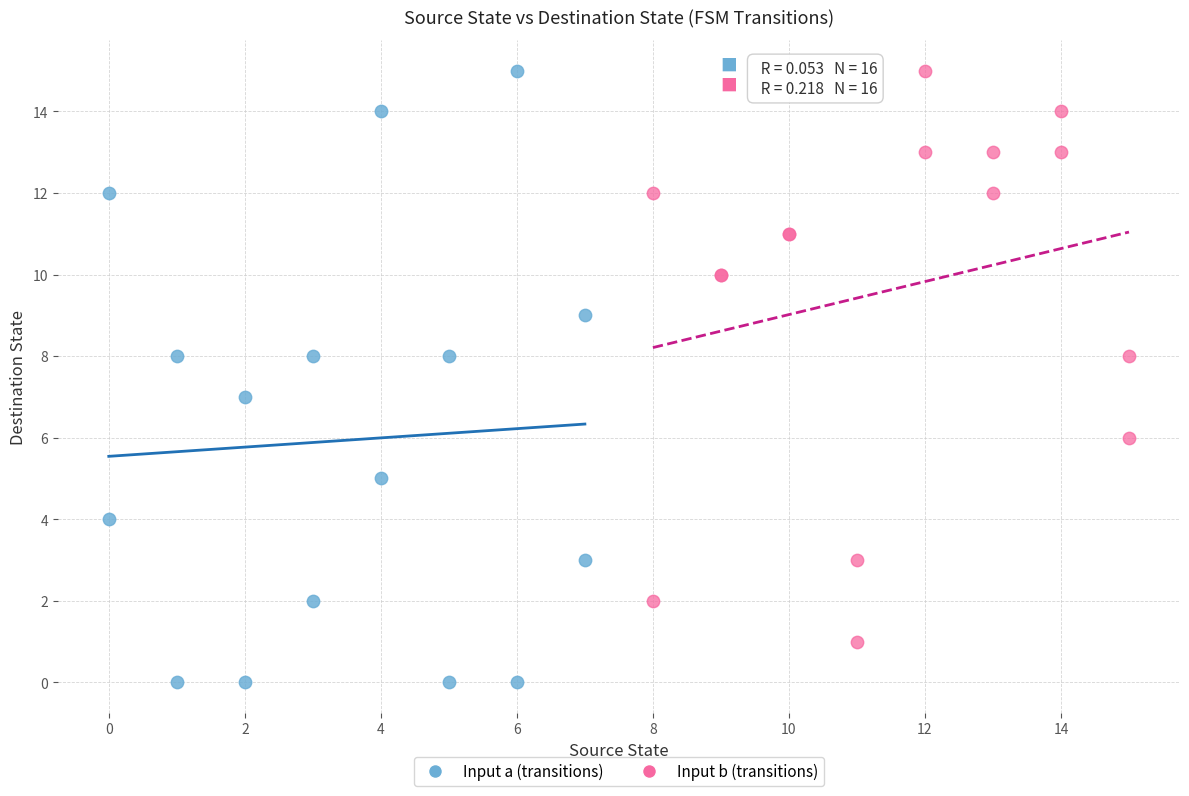

Which series has the widest spread of Y values?

Input a (transitions)